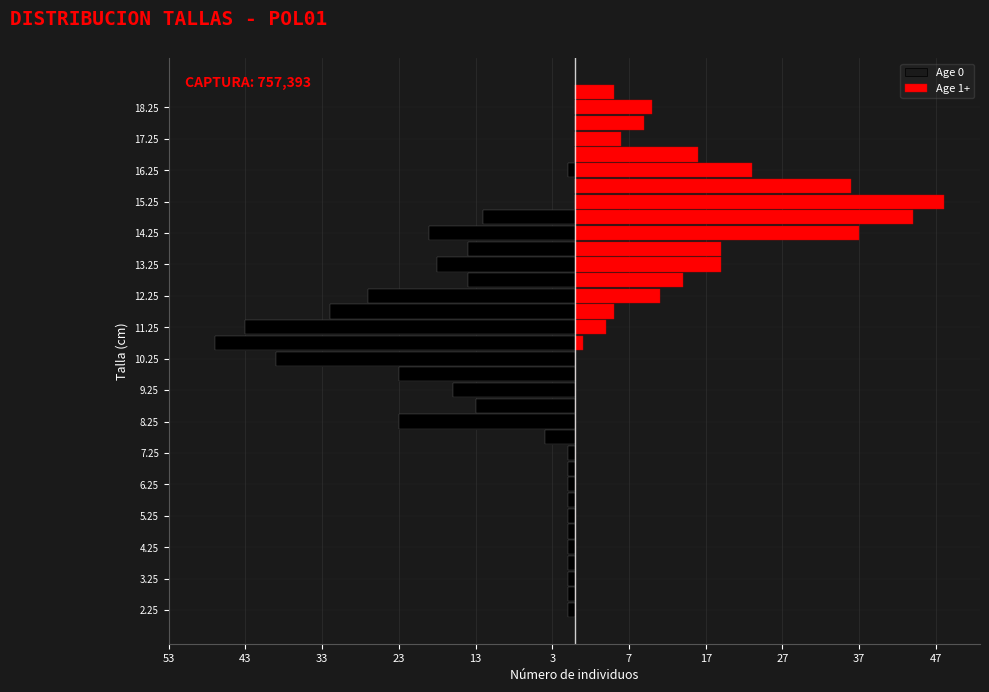

True or false: Age 1+ has a value of 18 at 5.25.

False